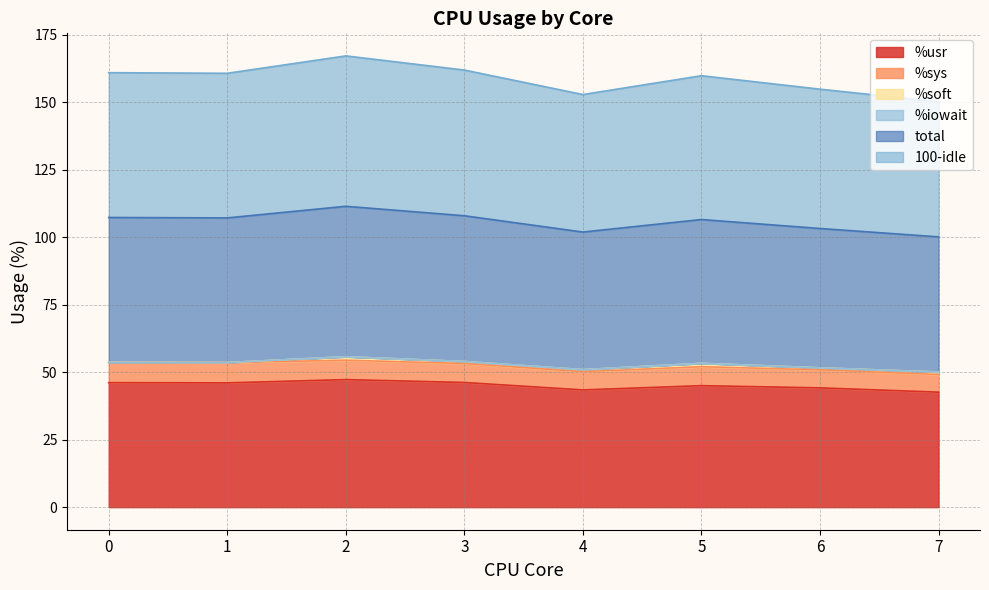

The total series shows 45.3 at 5. True or false?

False